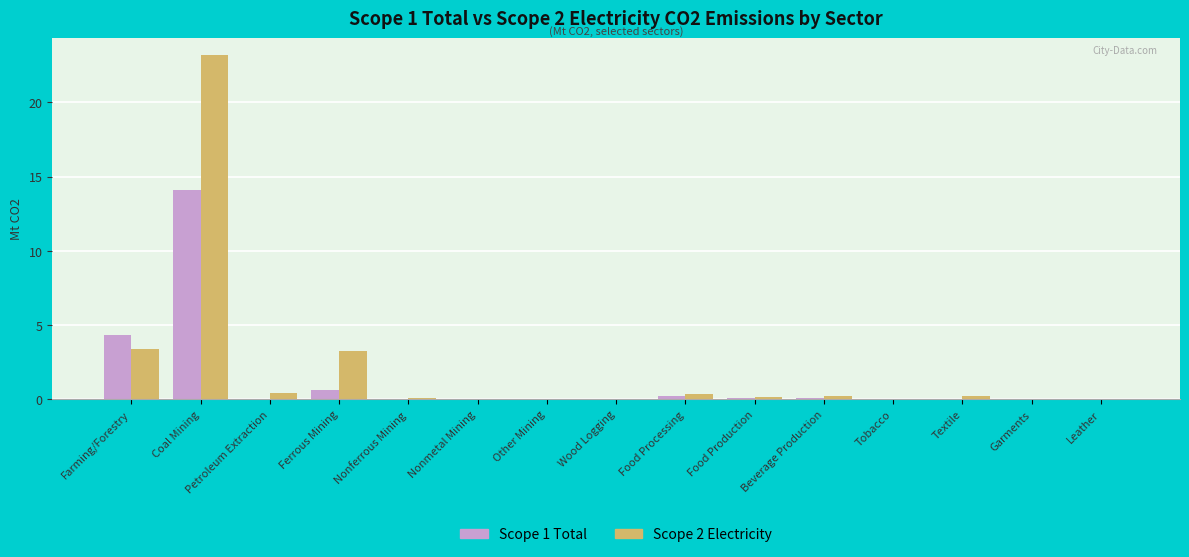

At which category is the sum across all series the highest?

Coal Mining